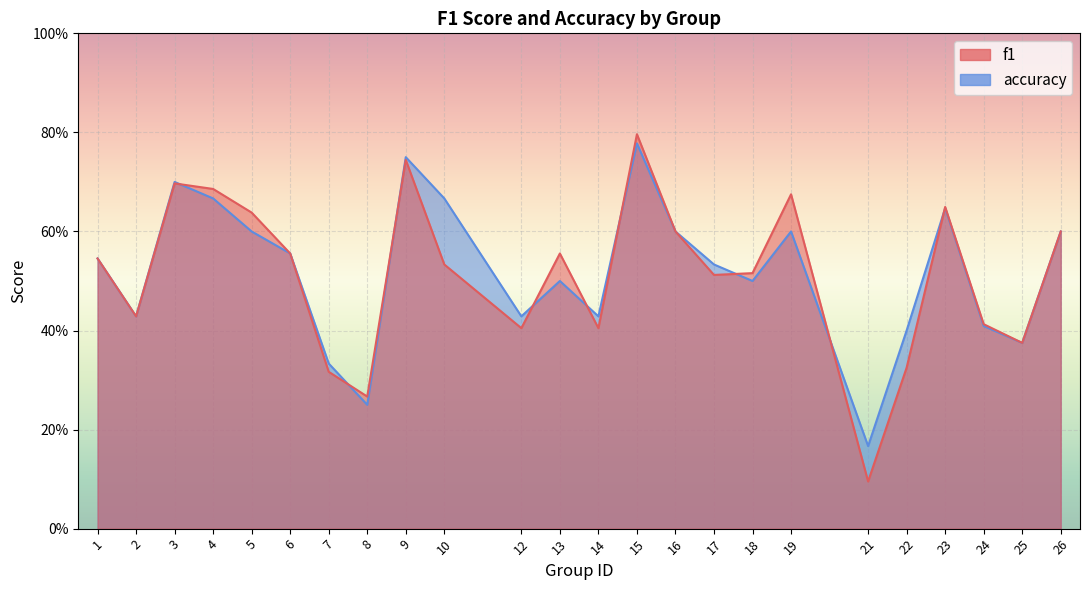

The value of accuracy at 4 is 0.2. True or false?

False